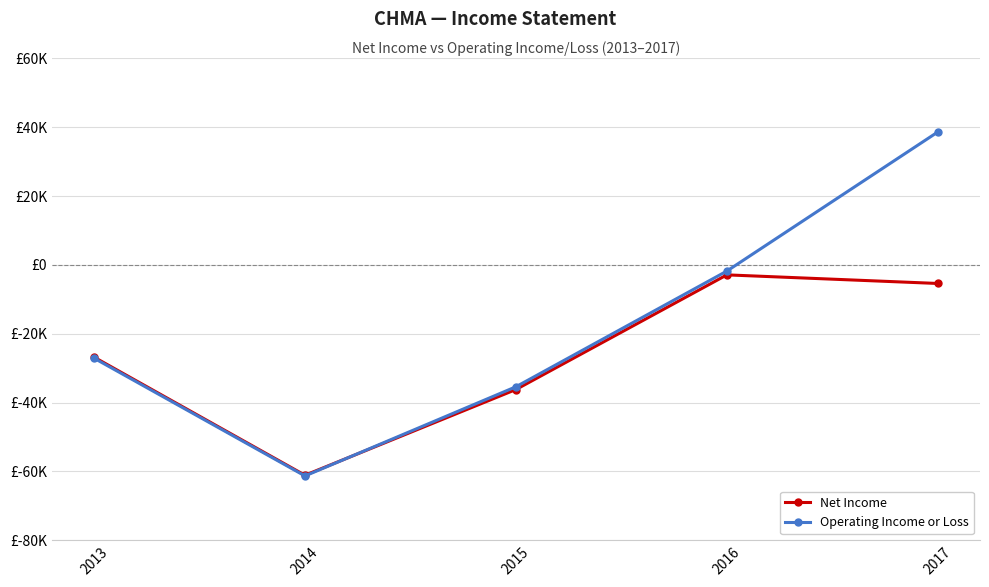

What is the value of the Operating Income or Loss point at the 1st from the left?

-27100